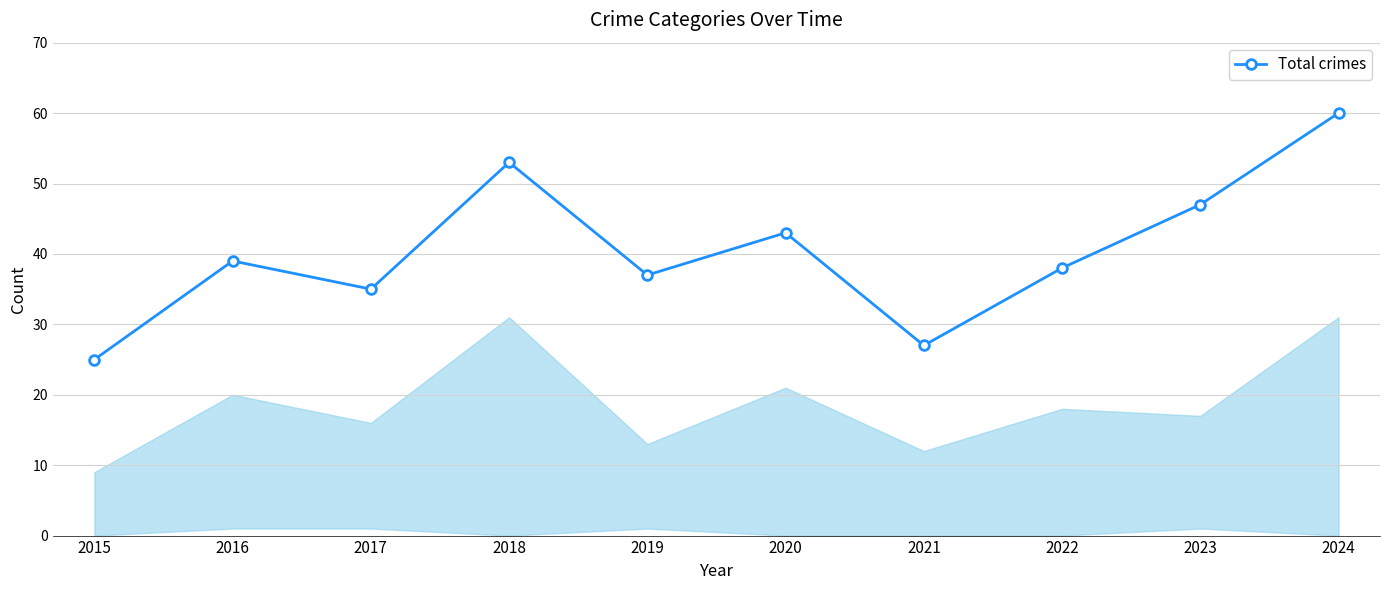

Which has a higher value, 2017 or 2023?

2023